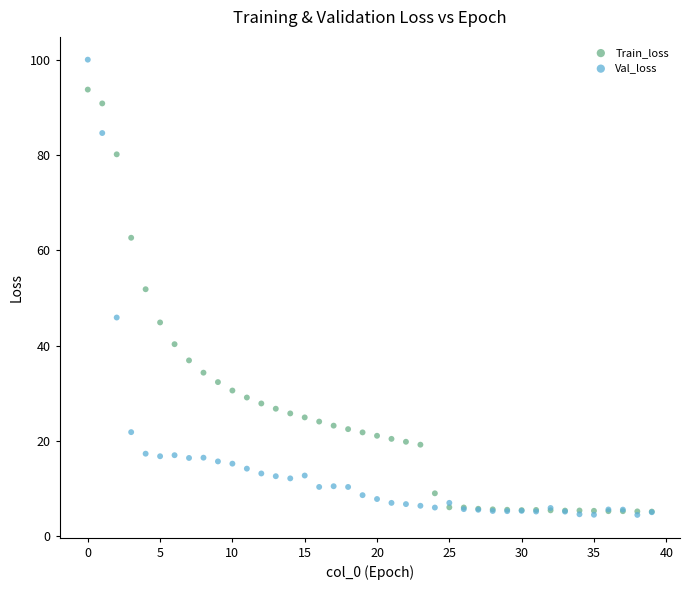

What are all the series names shown in the legend?

Train_loss, Val_loss